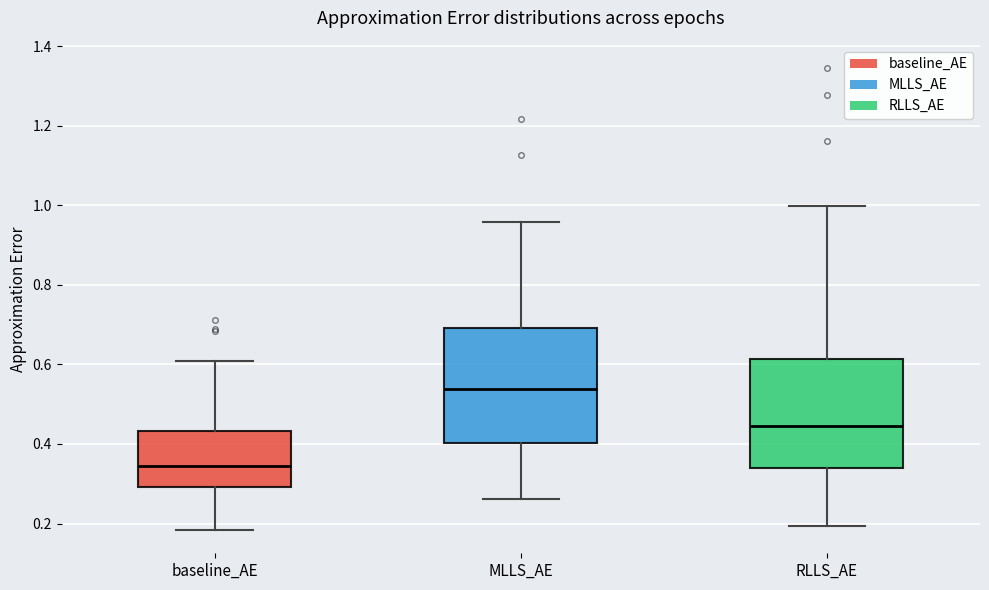

Where is the upper edge of the box for MLLS_AE on the y-axis? The values are not printed on the chart, so give them approximately, as read against the axis.

0.70